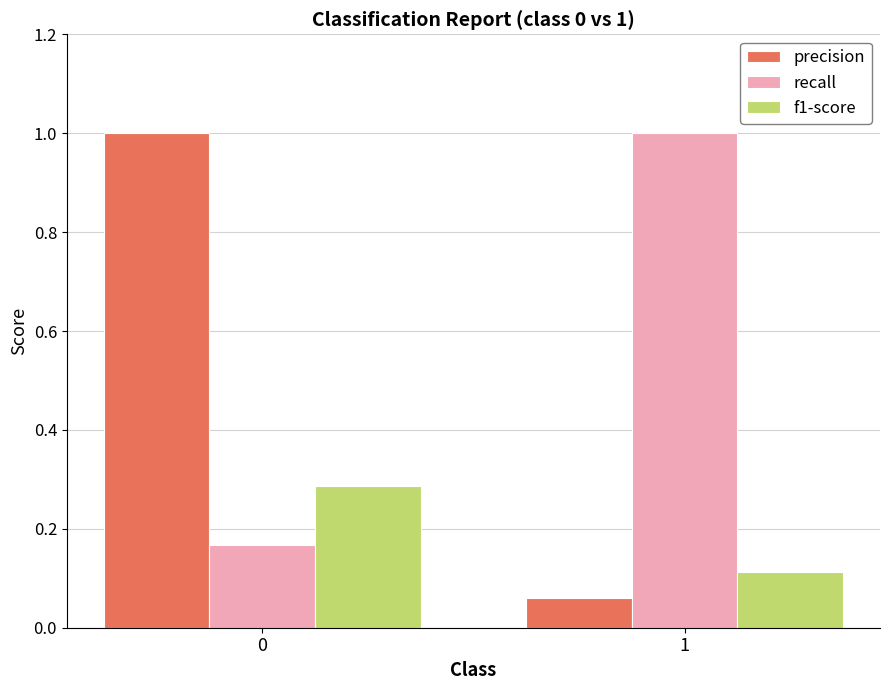

At 1, list the series in order from largest to smallest.

recall, f1-score, precision